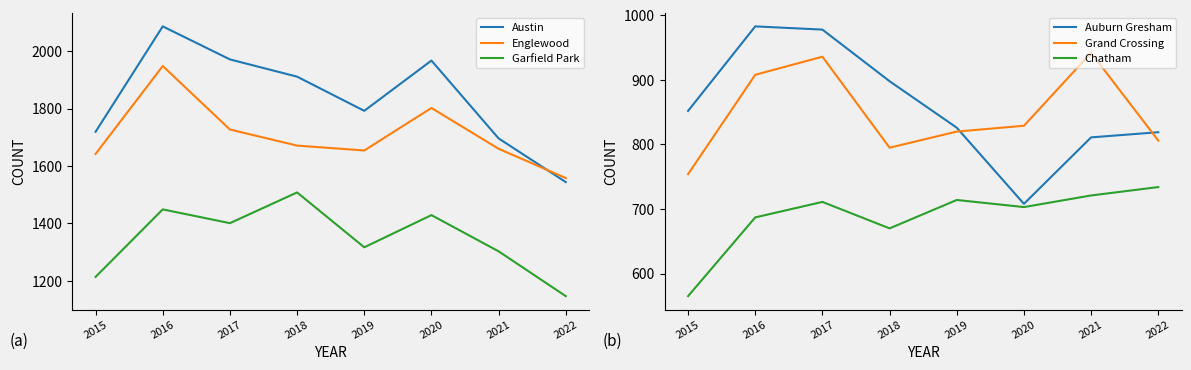

At which category does the chart reach its minimum across all series?

2015